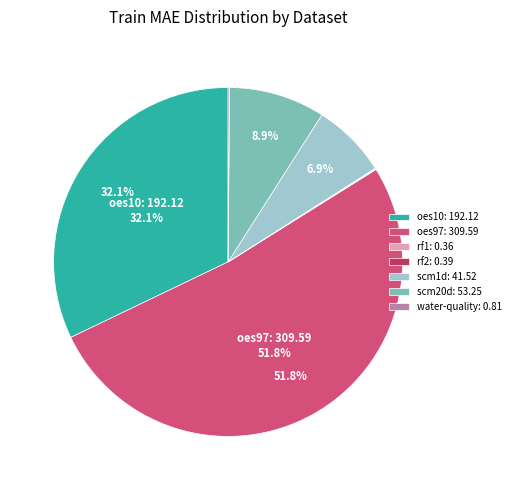

Between oes10: 192.12 and scm20d: 53.25, which is larger?

oes10: 192.12